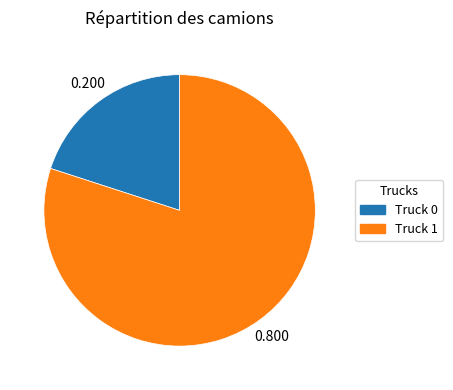

Approximately how many times larger is the value at Truck 1 compared to Truck 0?

4.0